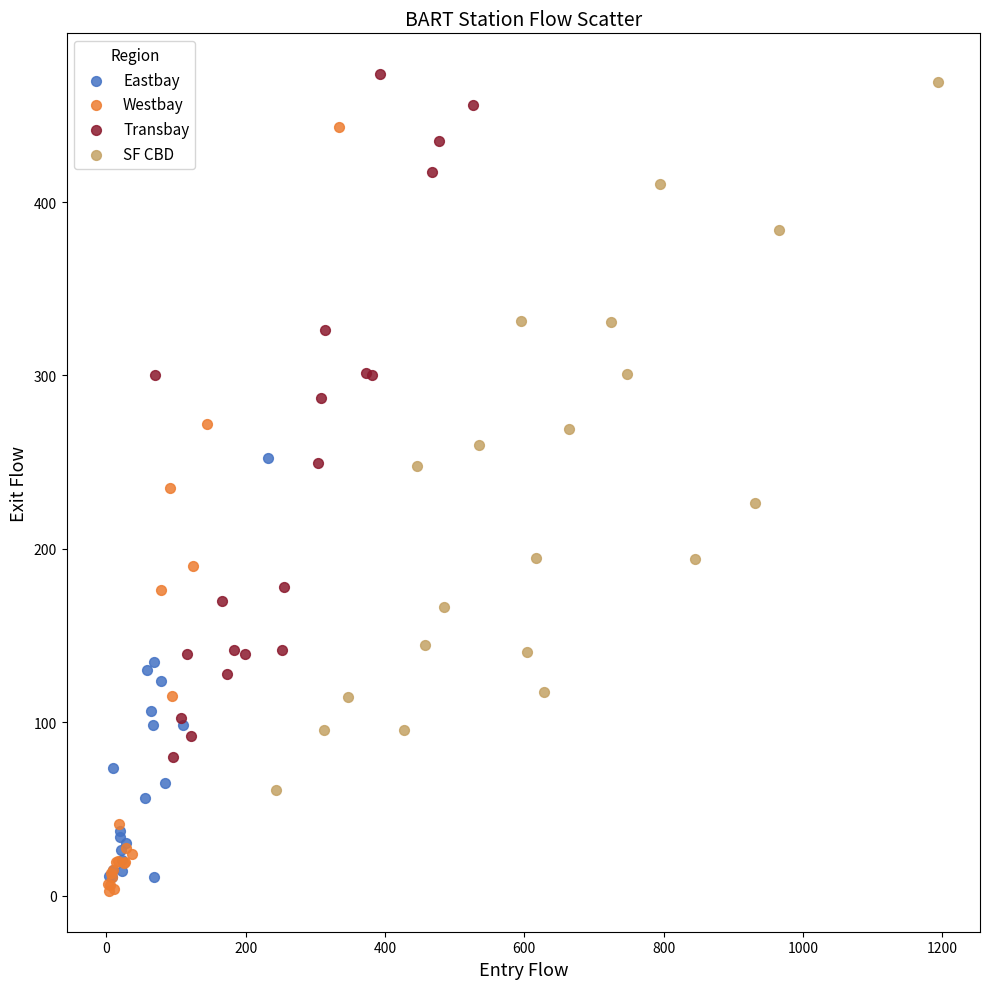

Which series has the widest spread of Y values?

Westbay